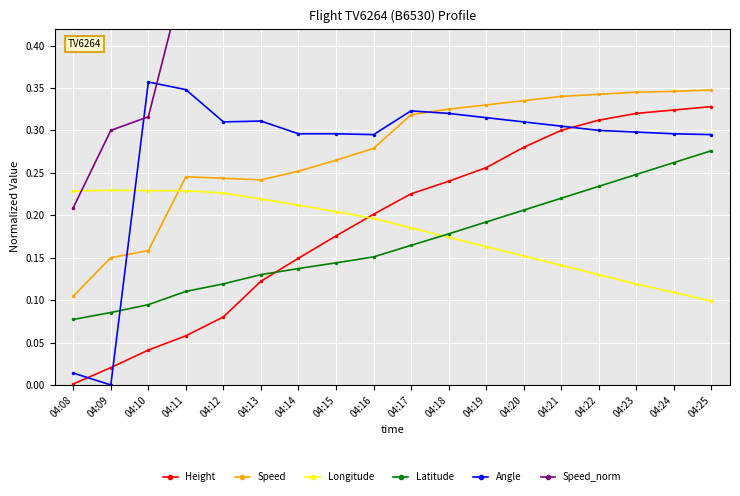

What is the sum of the Height values at 04:13 and 04:24?

0.4